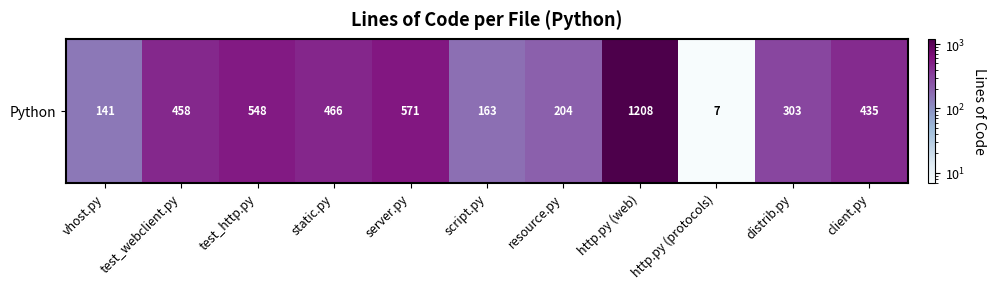

Which has a higher value, server.py or distrib.py?

server.py